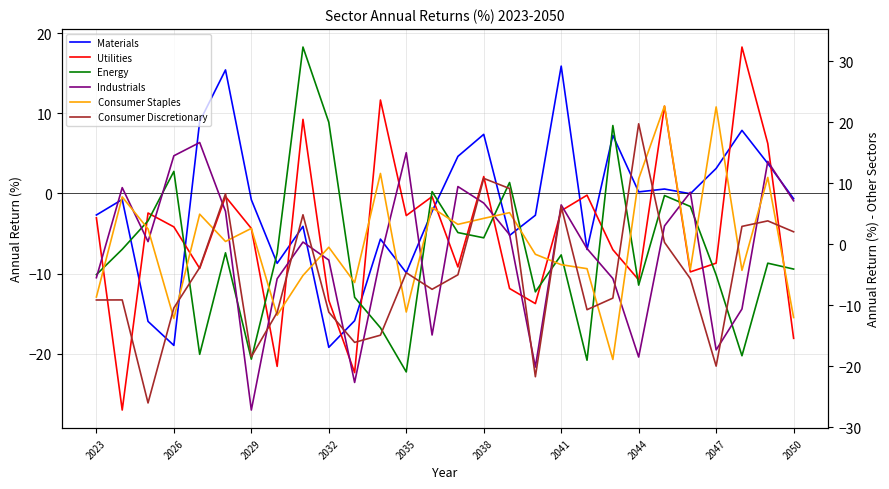

What is the difference between the second highest and second lowest values in the Utilities series?

34.0